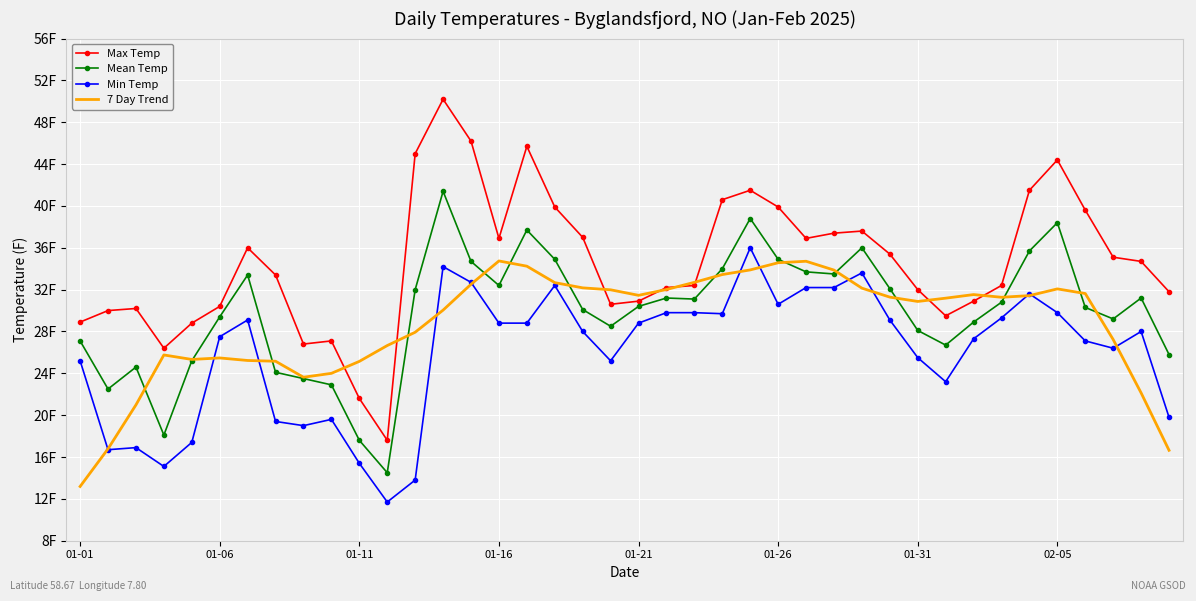

What are all the series names shown in the legend?

Max Temp, Mean Temp, Min Temp, 7 Day Trend